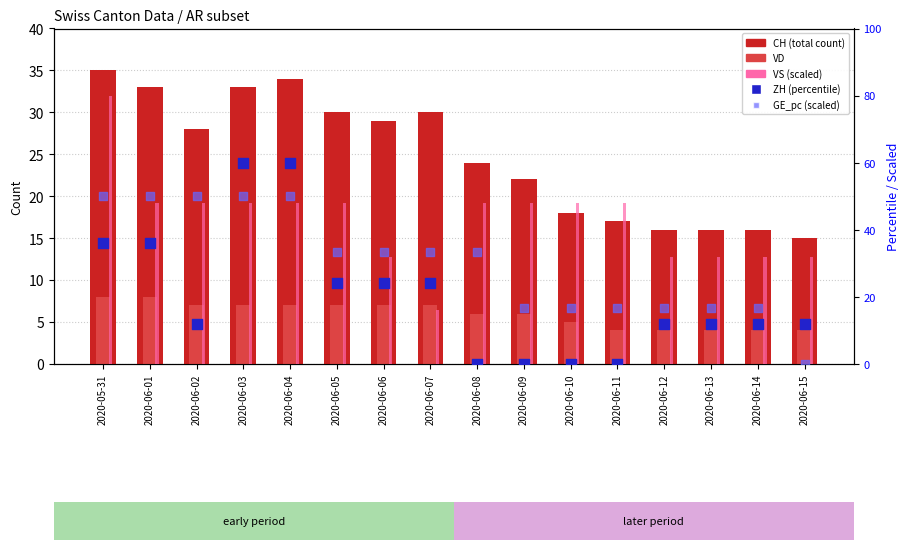

Which series has the widest spread of Y values?

VS (scaled)